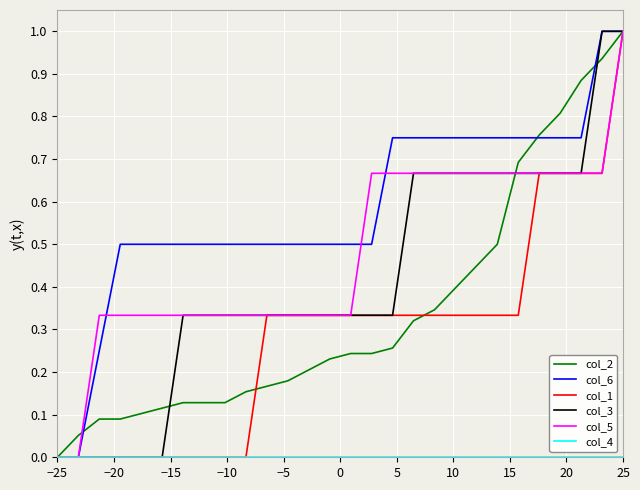

Which series has the largest total across all categories?

col_6